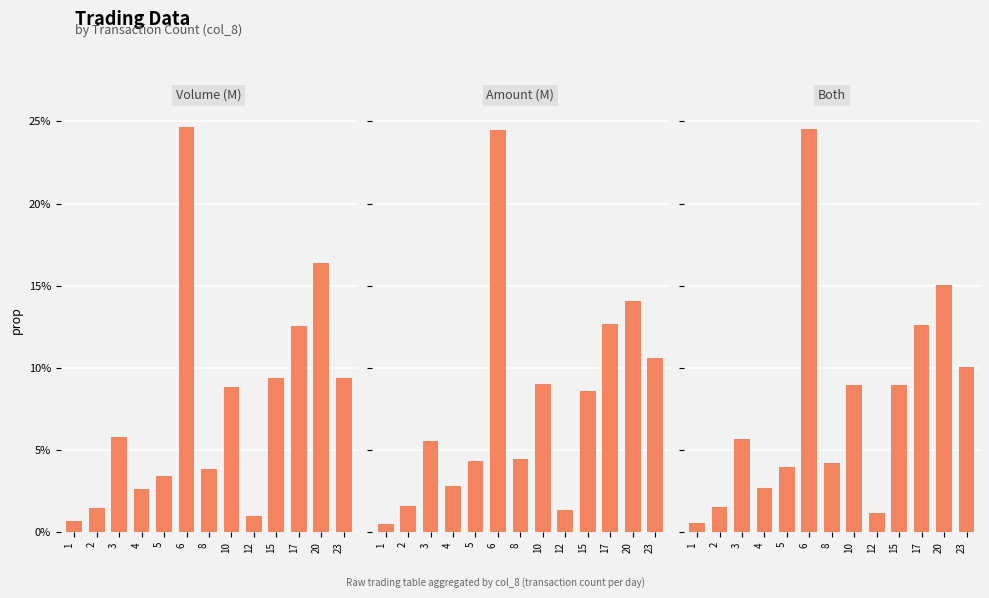

How many bars are there in each group?

3